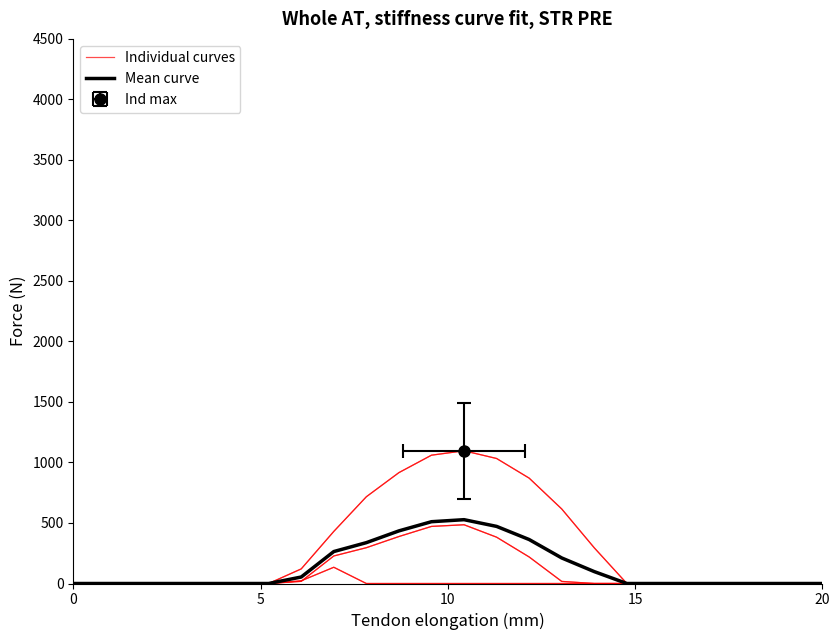

True or false: Individual curves has more than 0 interior local peaks.

True